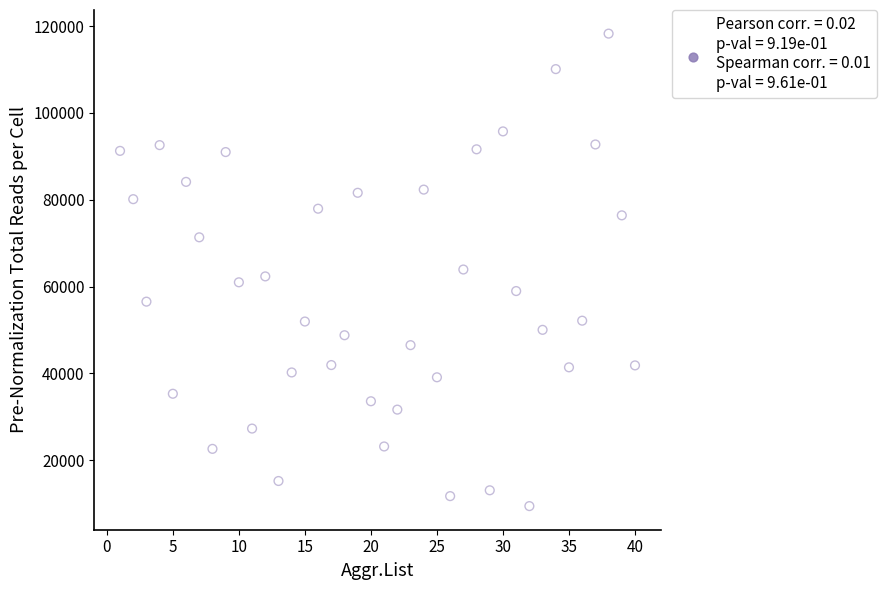

What is the range of Y values (max minus min)?

108816